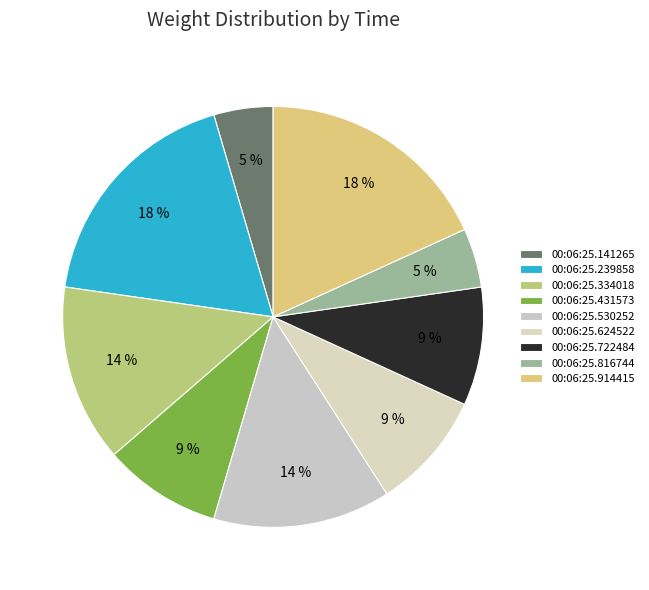

What is the largest slice in the pie chart?

00:06:25.239858